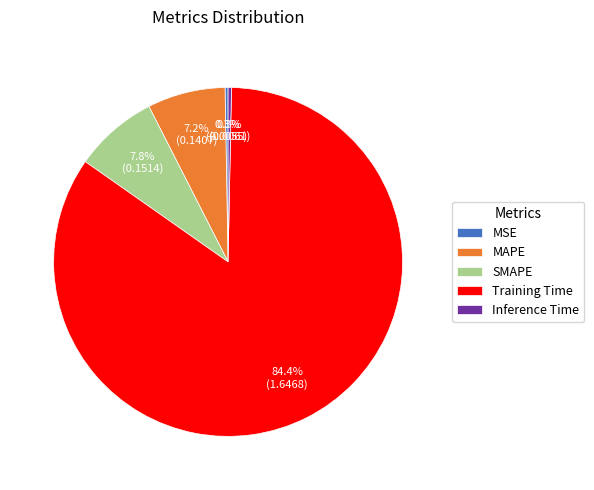

Which has a higher value, MAPE or MSE?

MAPE